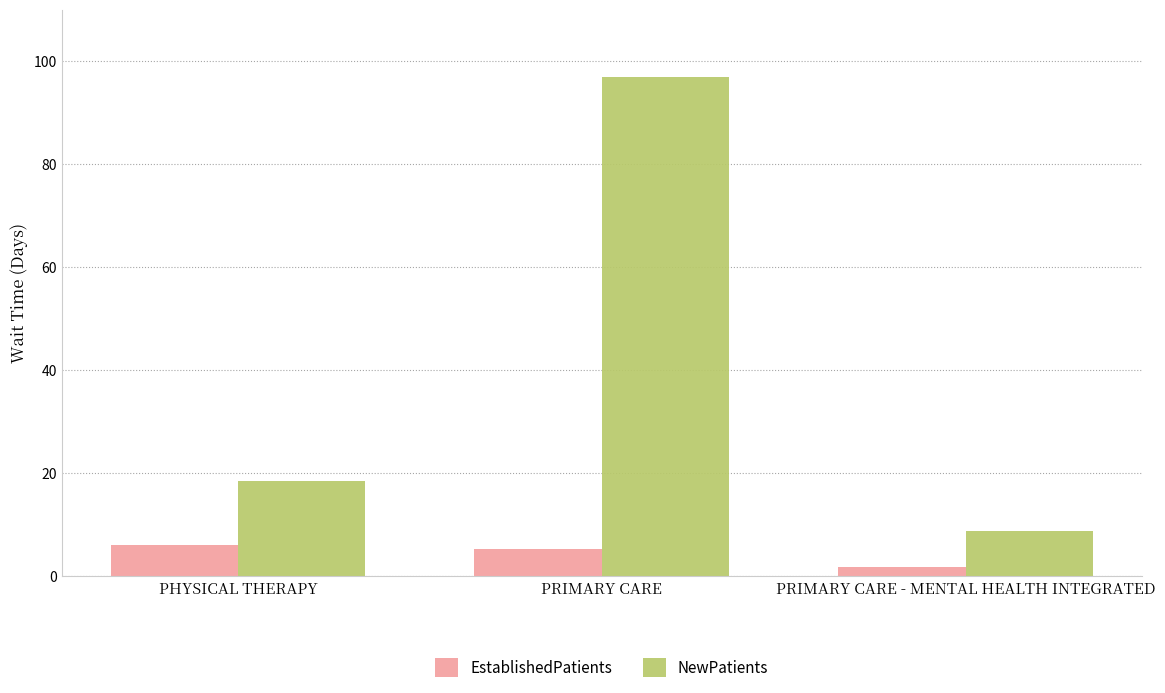

Are the bars grouped side by side (vs. stacked)?

Yes